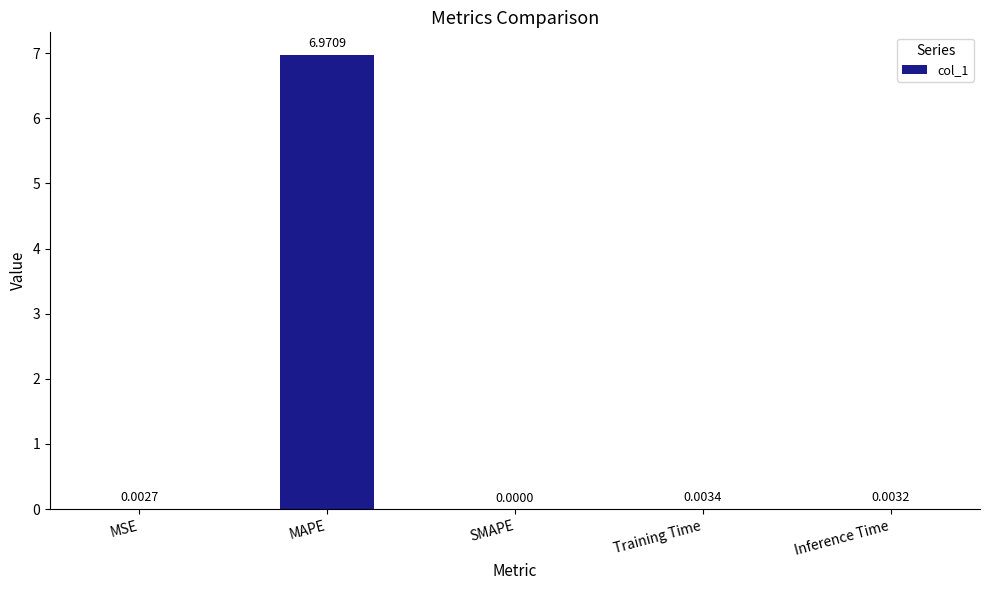

At which category does the chart reach its peak across all series?

MAPE